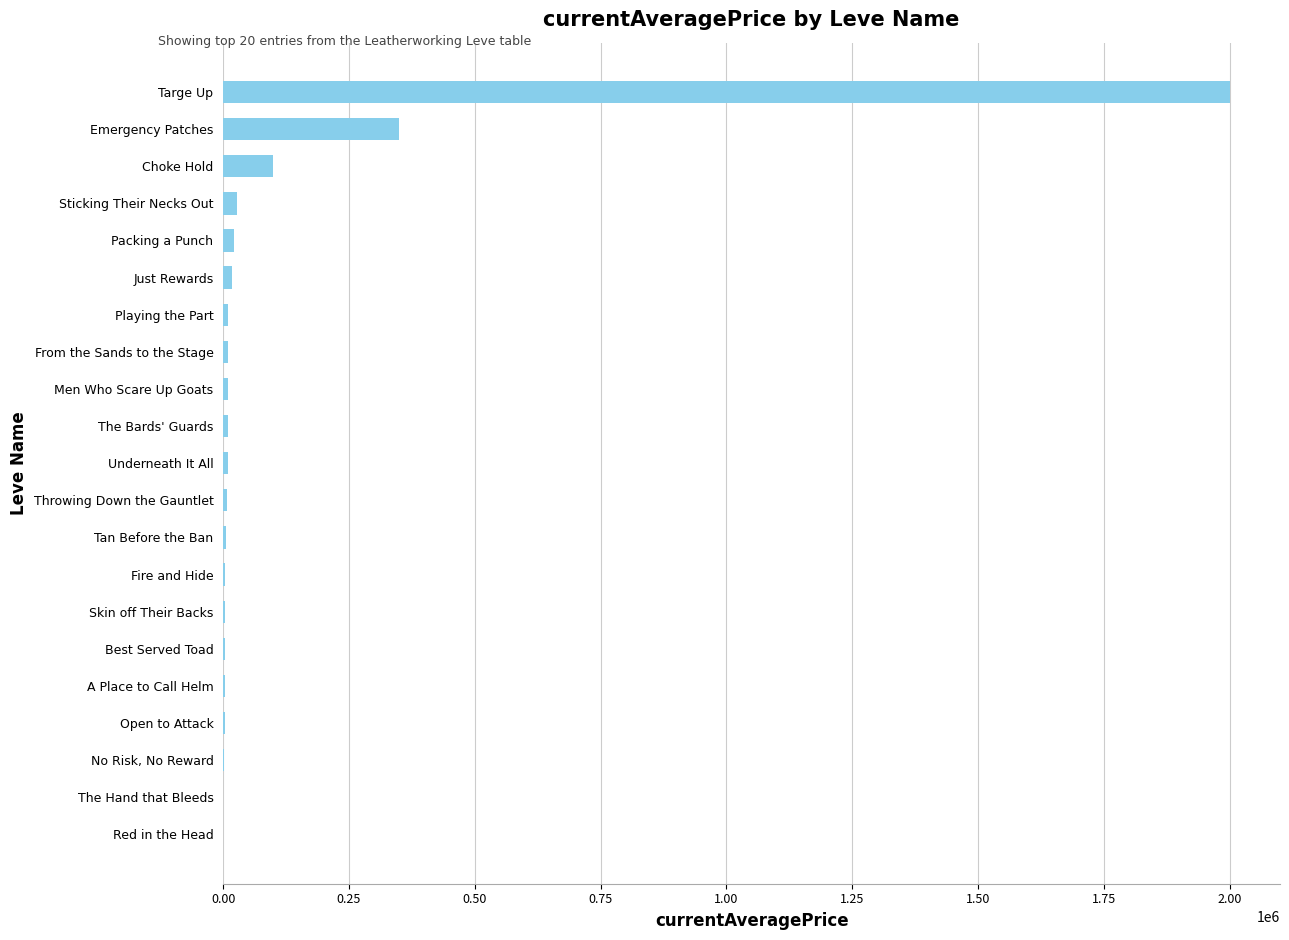

Which category has the highest value across all series?

Targe Up